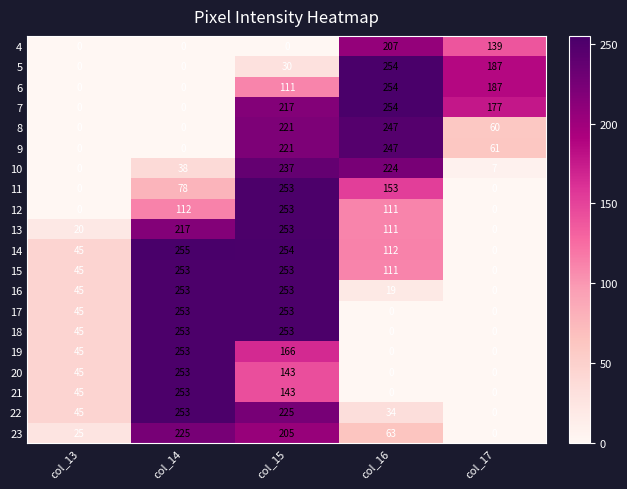

What is the sum of the 15 values at col_13 and col_17?

45